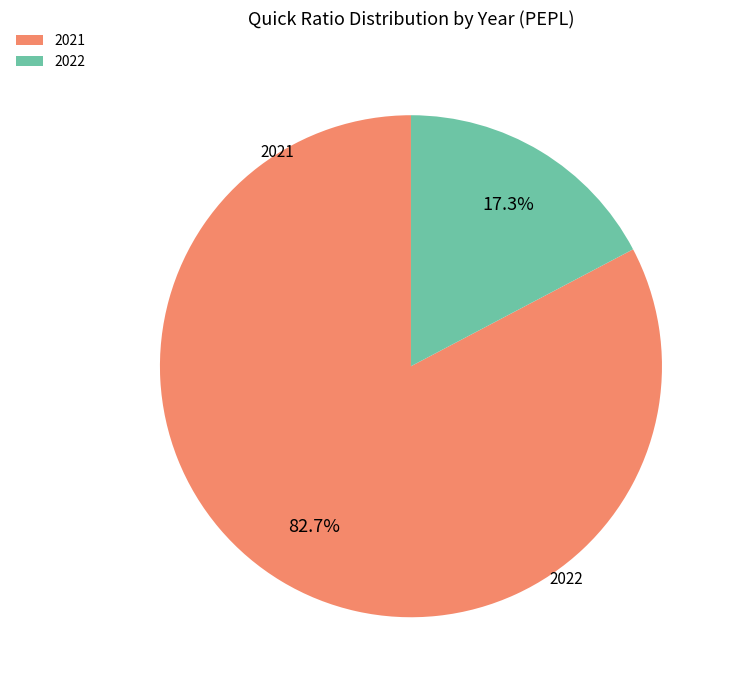

Does any single category account for the majority?

Yes